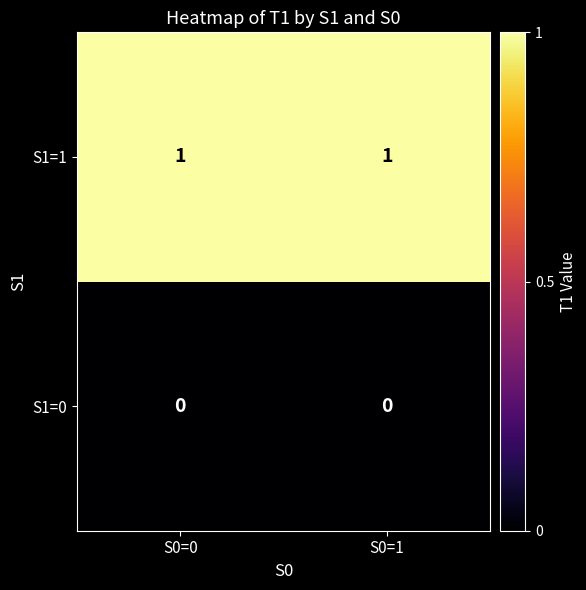

How many data points does each series have?

2